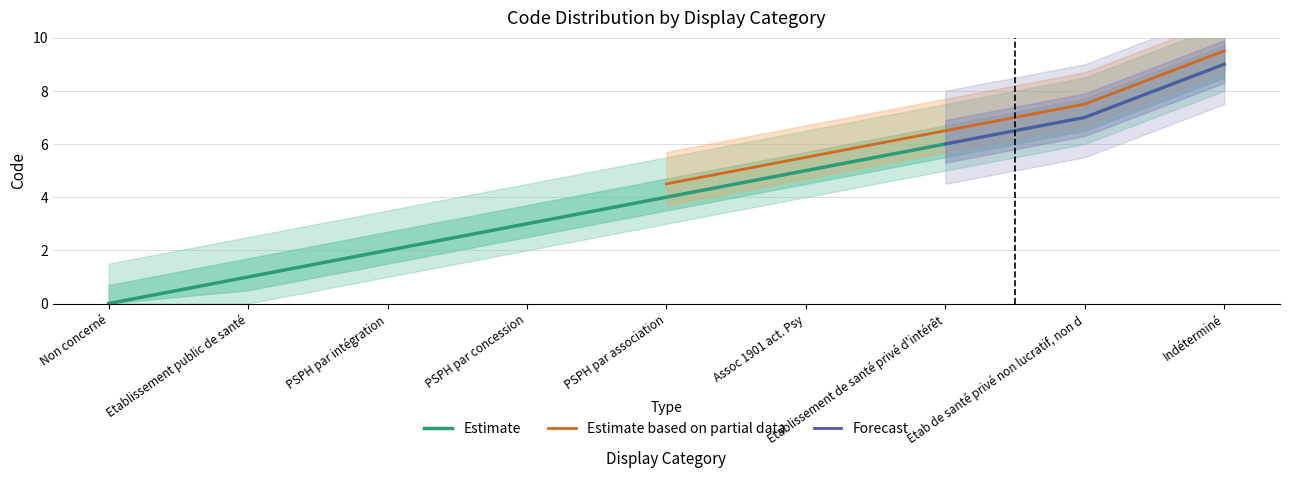

What position from the right is Etab de santé privé non lucratif, non d?

2